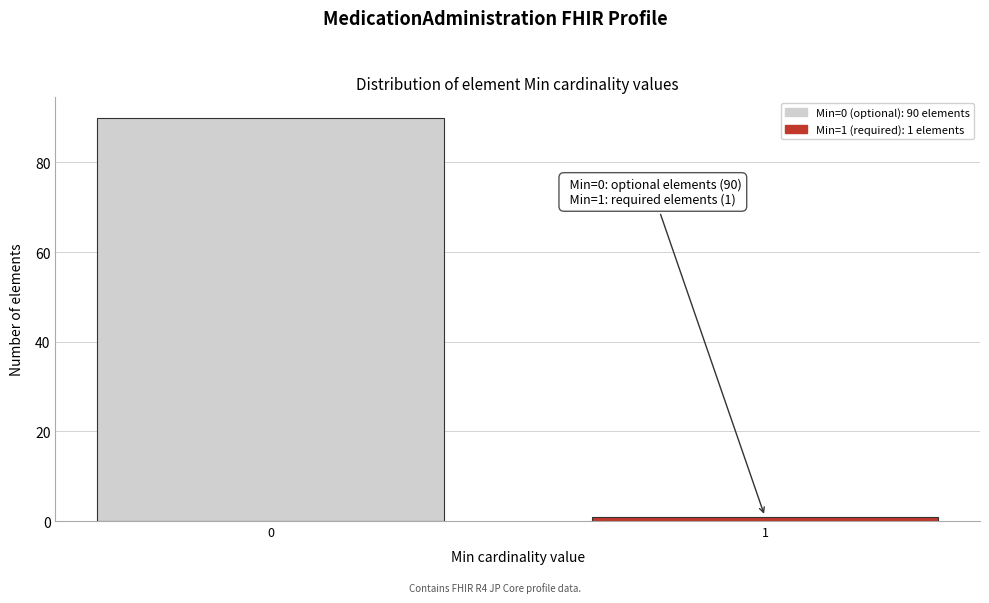

Reading left to right, transcribe all the data shown in this chart.

0=90	1=1